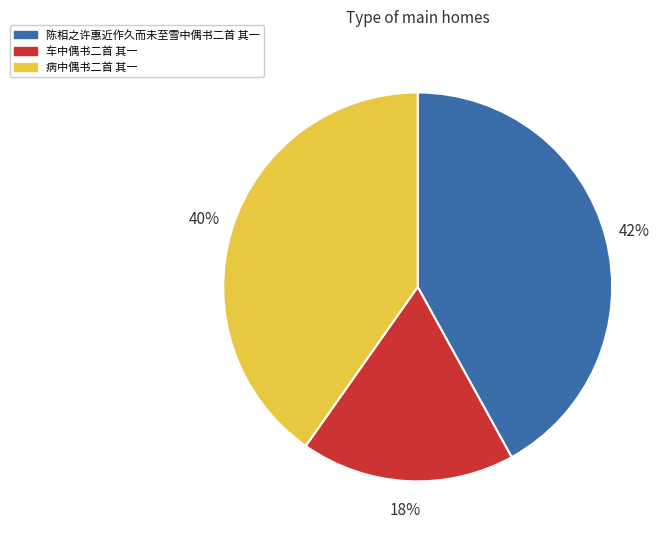

The 病中偶书二首 其一 slice represents 47% of the pie. True or false?

False